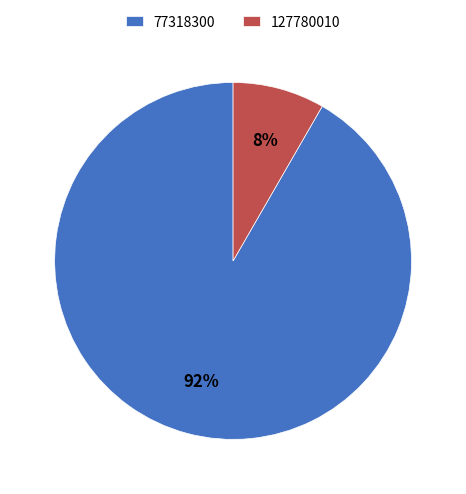

Which has a higher value, 127780010 or 77318300?

77318300